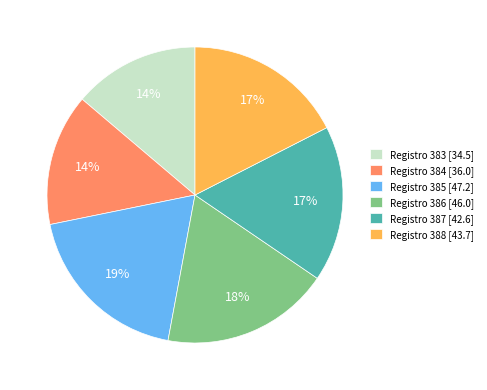

Is there any slice that represents more than half of the pie?

No